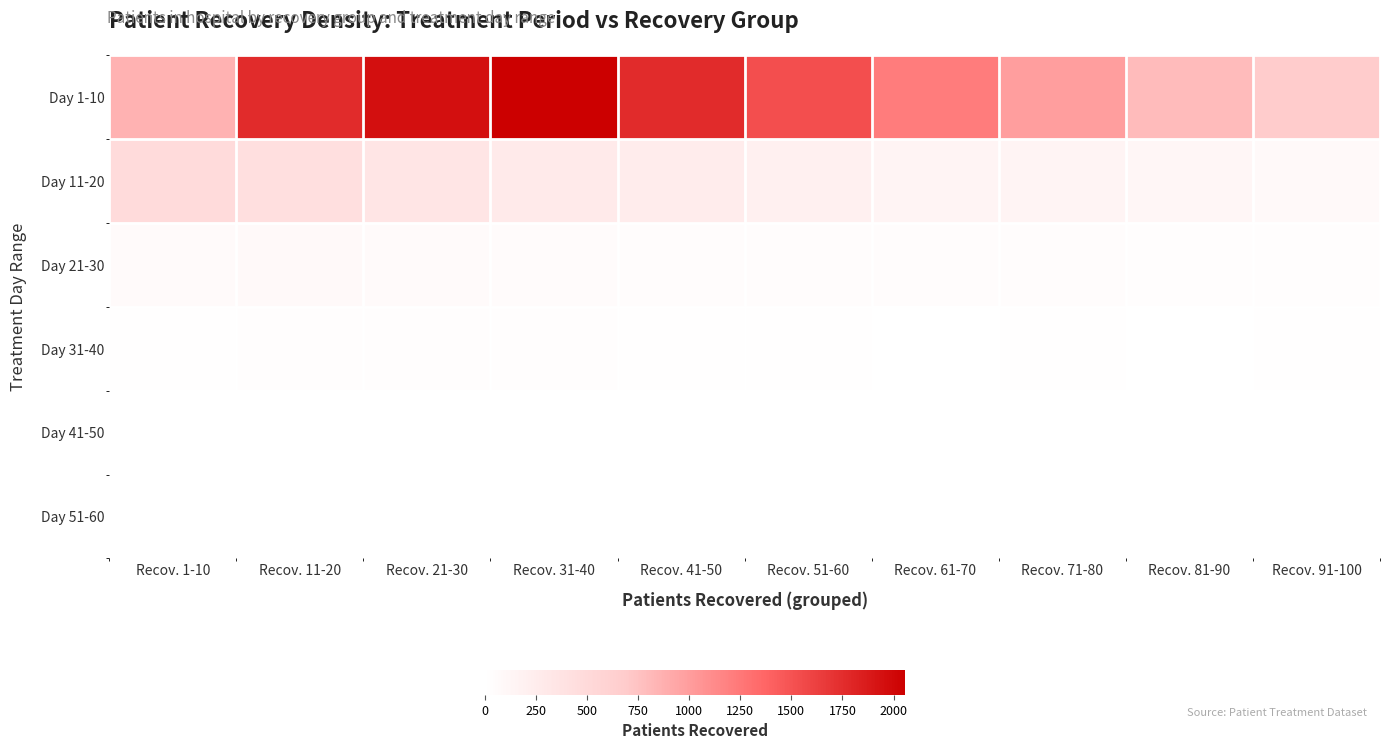

What is the total value across all series at Recov. 61-70?

1399